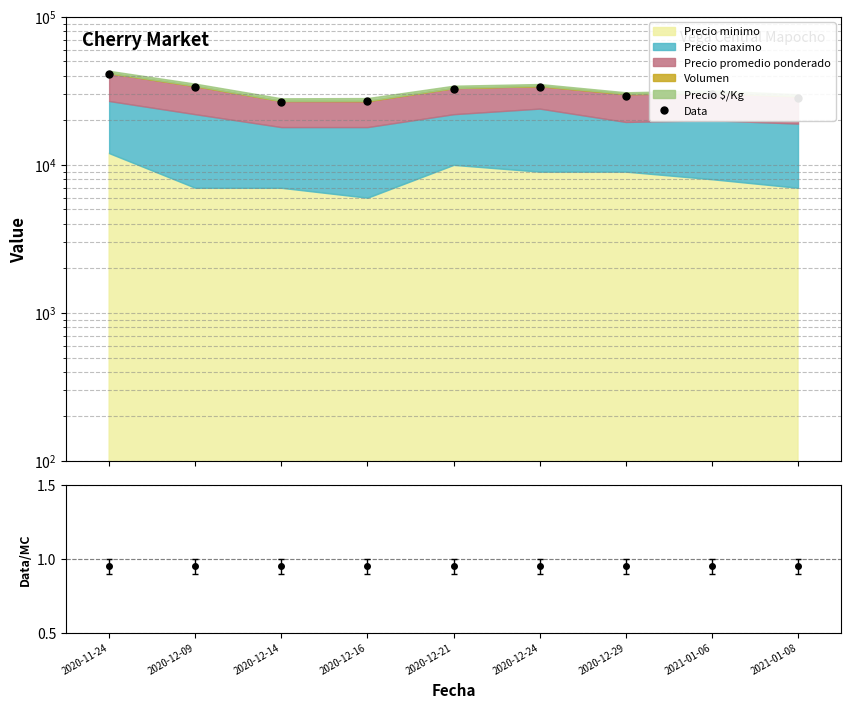

List the labels in order of value, smallest first.

2020-12-14, 2020-12-16, 2021-01-08, 2020-12-29, 2021-01-06, 2020-12-21, 2020-12-24, 2020-12-09, 2020-11-24